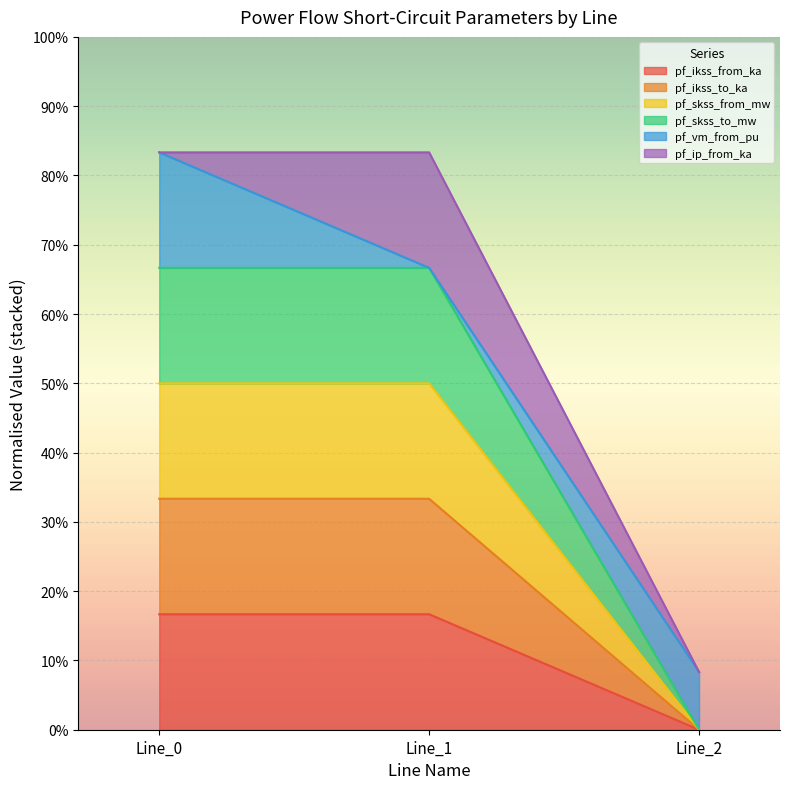

Does the chart display data point markers on the line(s)?

No